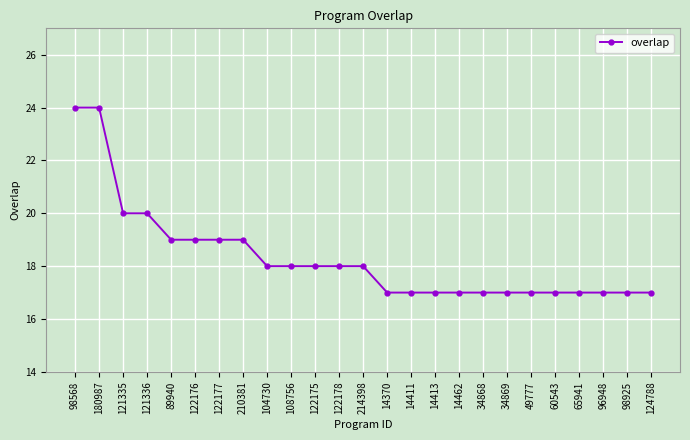

Between 98568 and 49777, which is larger?

98568